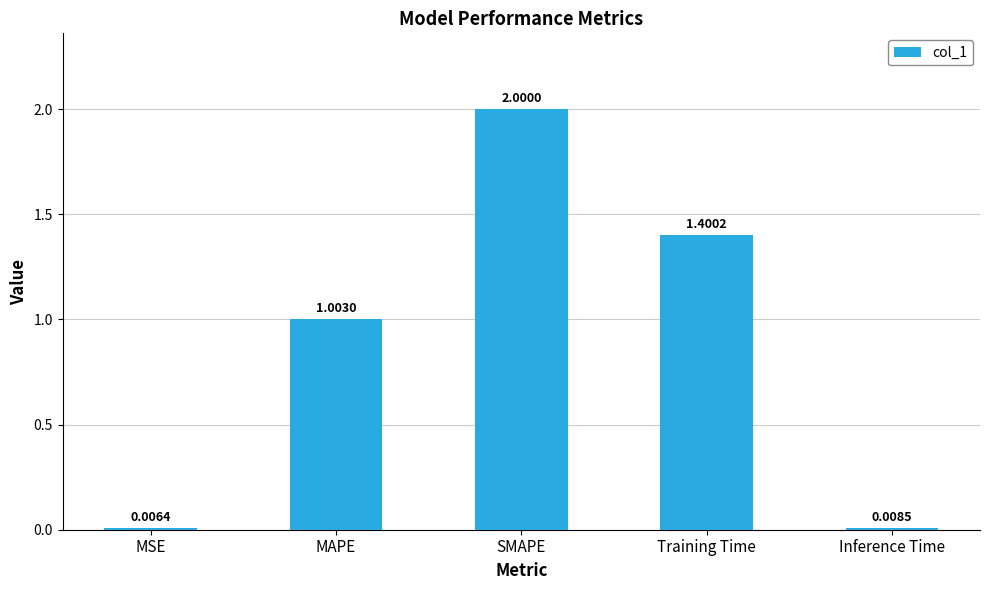

The value at SMAPE is 2.0. True or false?

True